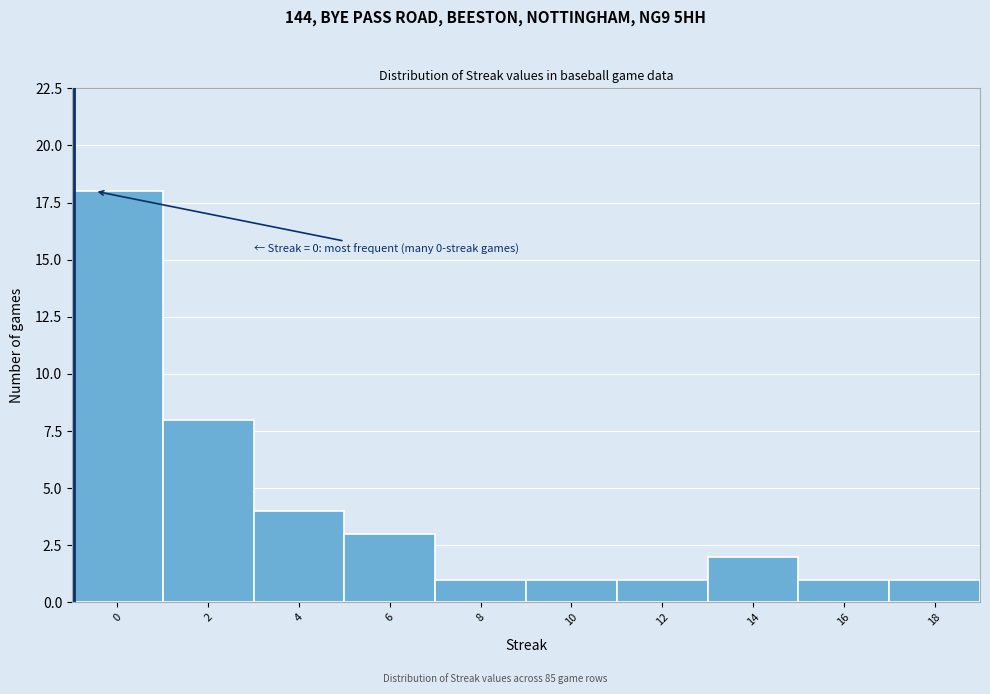

Reading left to right, what are all the values shown in this chart?

0=18	2=8	4=4	6=3	8=1	10=1	12=1	14=2	16=1	18=1